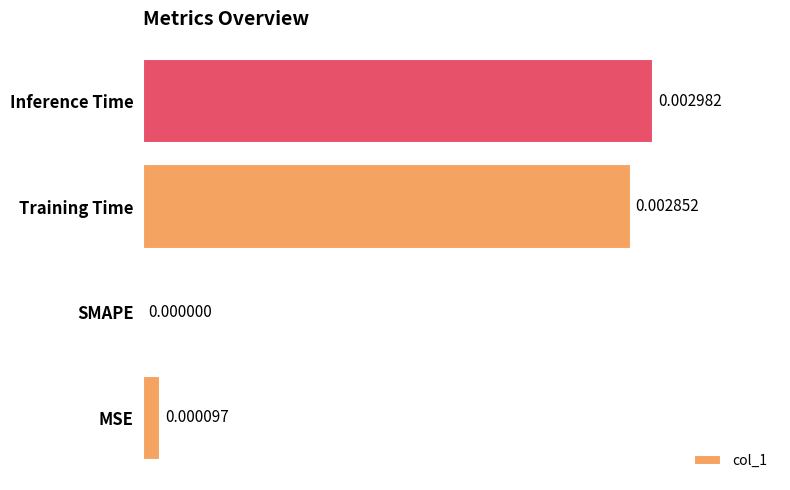

How many categories are shown in the chart?

4